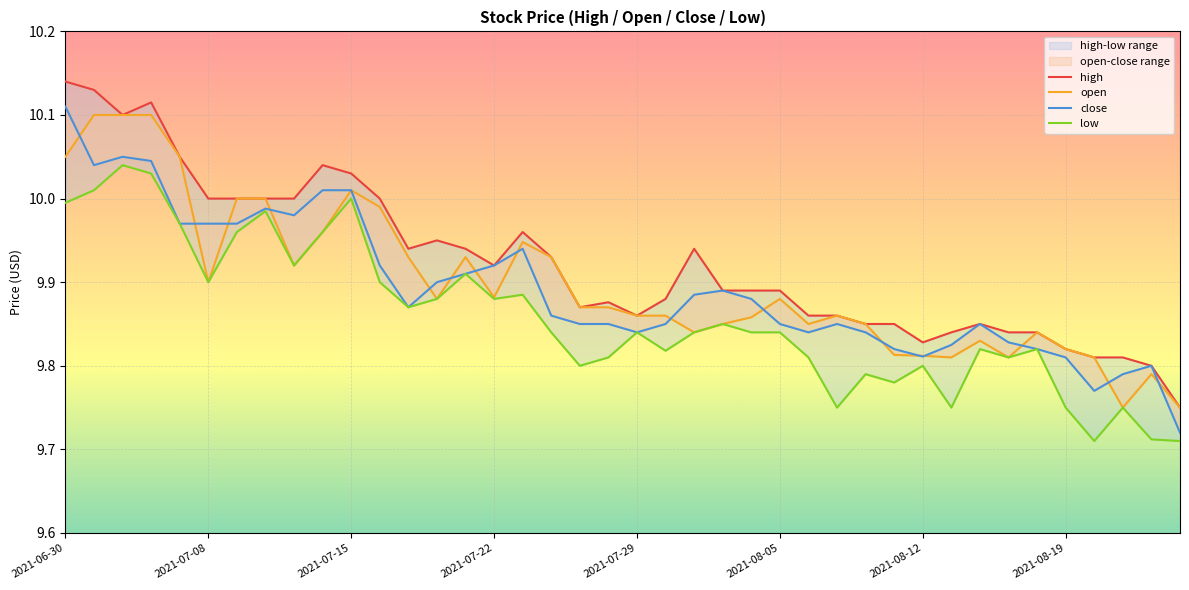

Is it true that close equals 9.8 at 37?

True